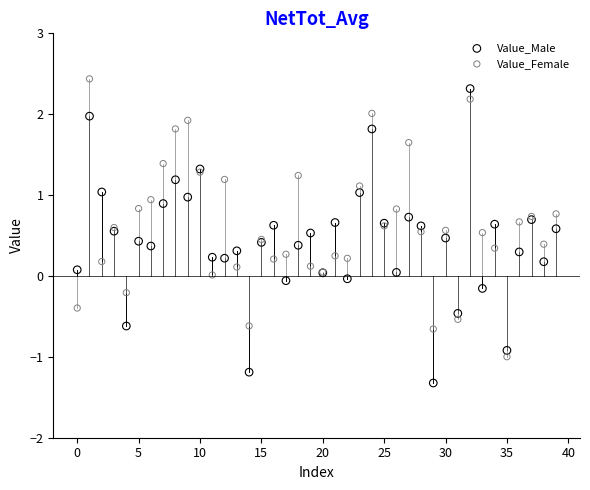

Which series contains the lowest Y value?

Value_Male